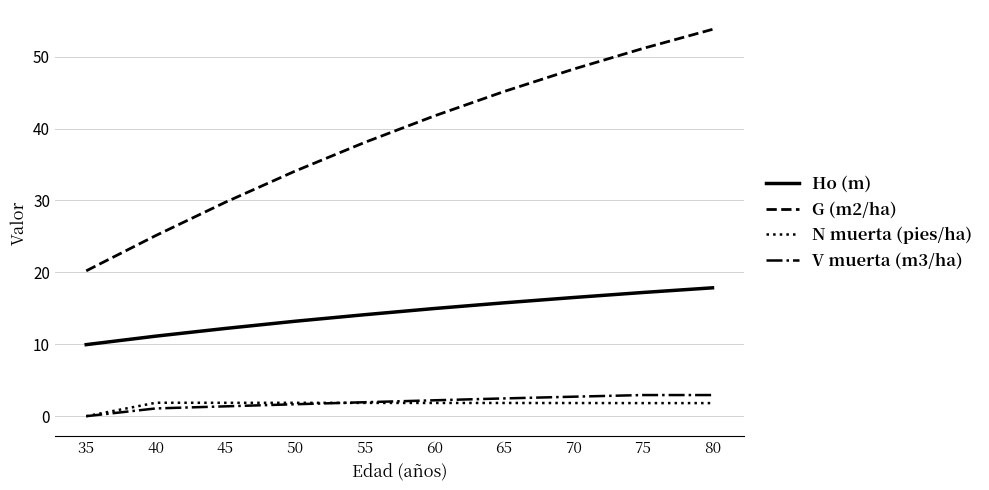

At which category does the chart reach its peak across all series?

80